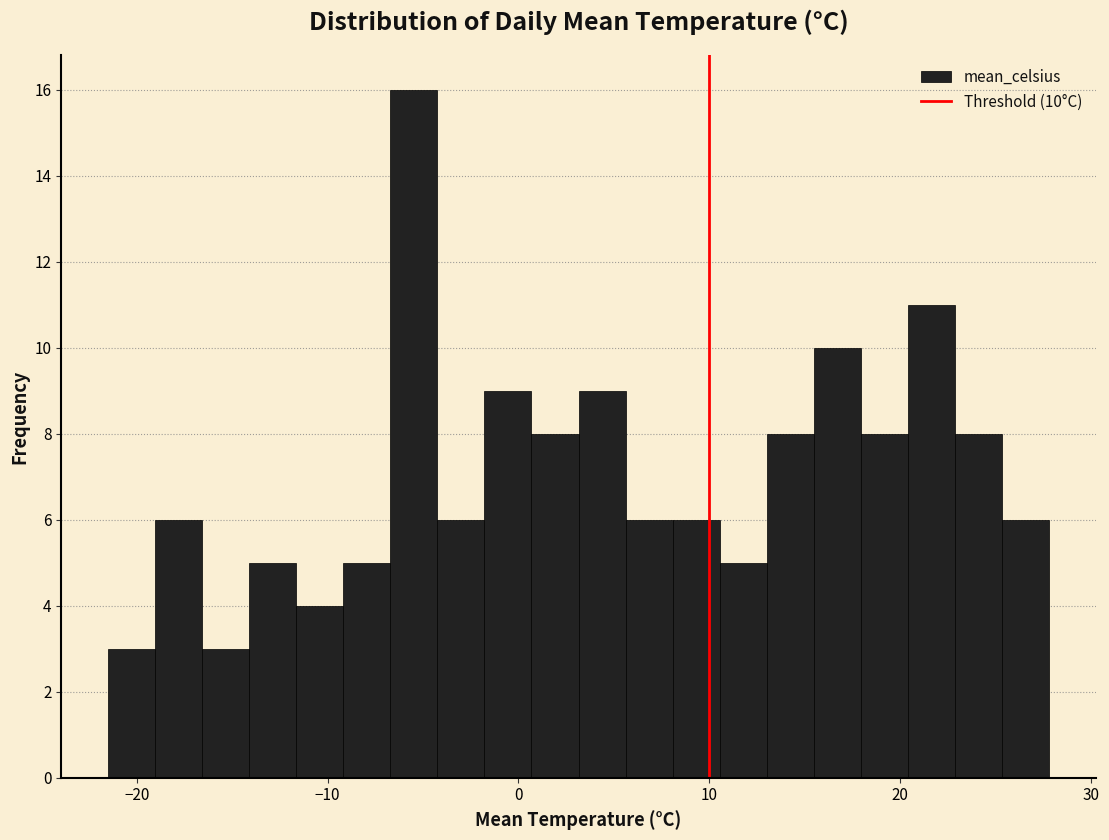

Around what value on the x-axis is the tallest bar? Give the approximate position of its centre, as read against the axis.

-5